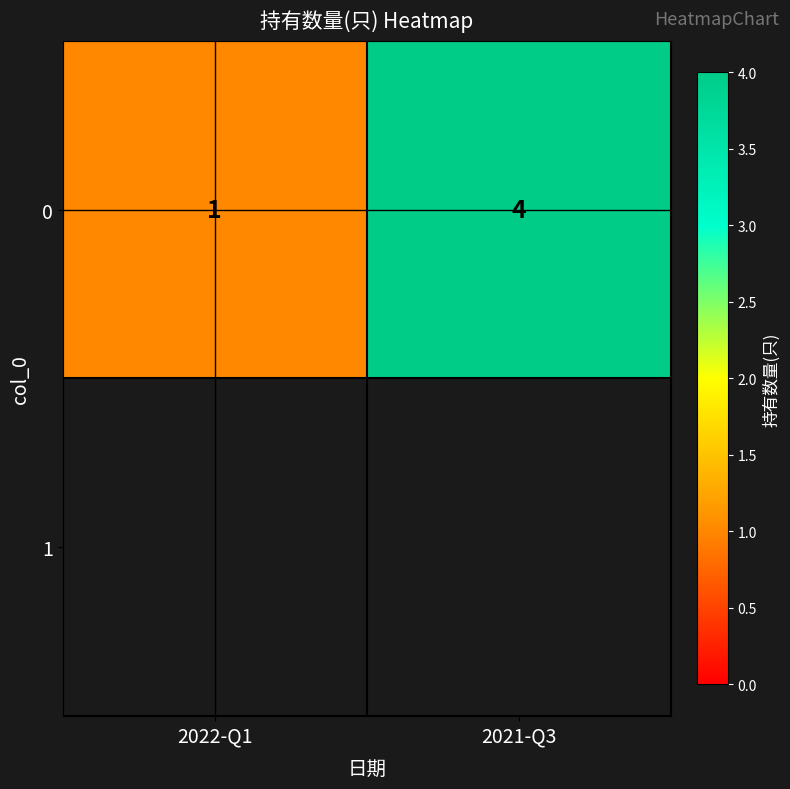

Rank the categories by value from highest to lowest.

2021-Q3, 2022-Q1